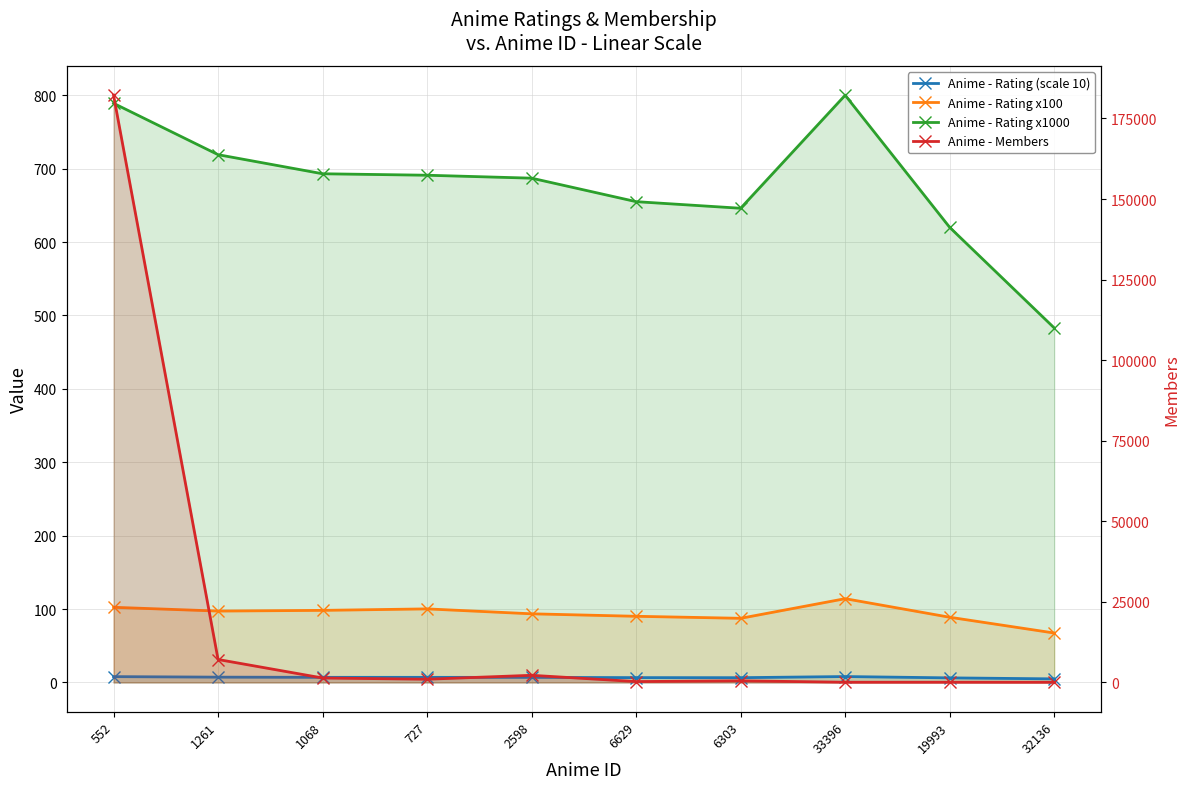

Which has a higher value, 6303 or 727?

727